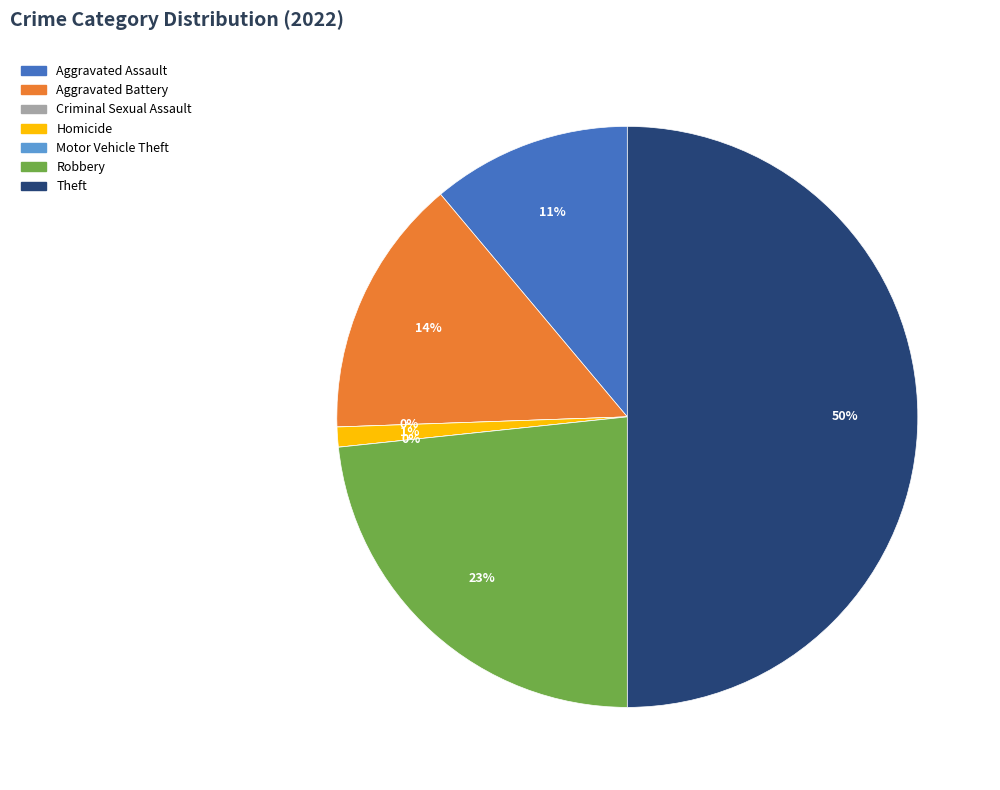

Between Motor Vehicle Theft and Aggravated Battery, which is larger?

Aggravated Battery